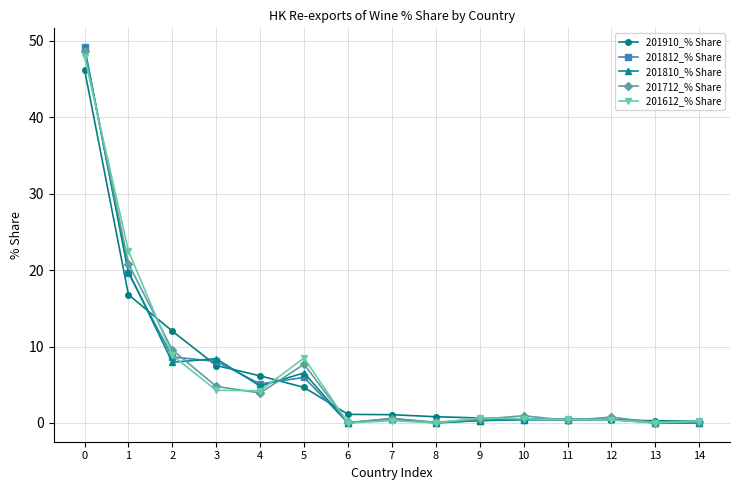

True or false: 201810_% Share has a value of 0.0 at 14.

True